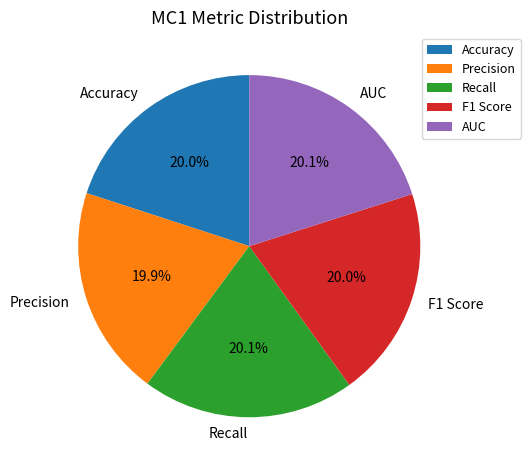

What portion of the pie excludes Precision?

80.1%